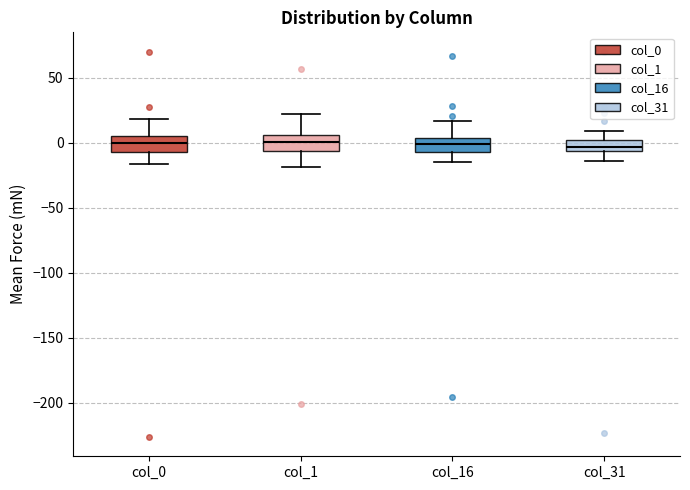

Reading left to right, transcribe this box plot: for each box, give where its median line is, the range the box spans, and where its two whiskers end, as read against the y-axis. The values are not printed on the chart, so give them approximately, as read against the axis.

col_0: median 0, box -5 to 5, whiskers -15 to 20
col_1: median 0, box -5 to 5, whiskers -20 to 20
col_16: median 0, box -5 to 5, whiskers -15 to 15
col_31: median -5 (just above the box's lower edge), box -5 to 0, whiskers -15 to 10